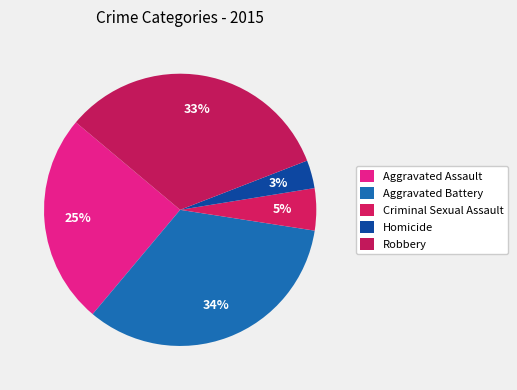

To the nearest percent, what is the average slice percentage?

20%